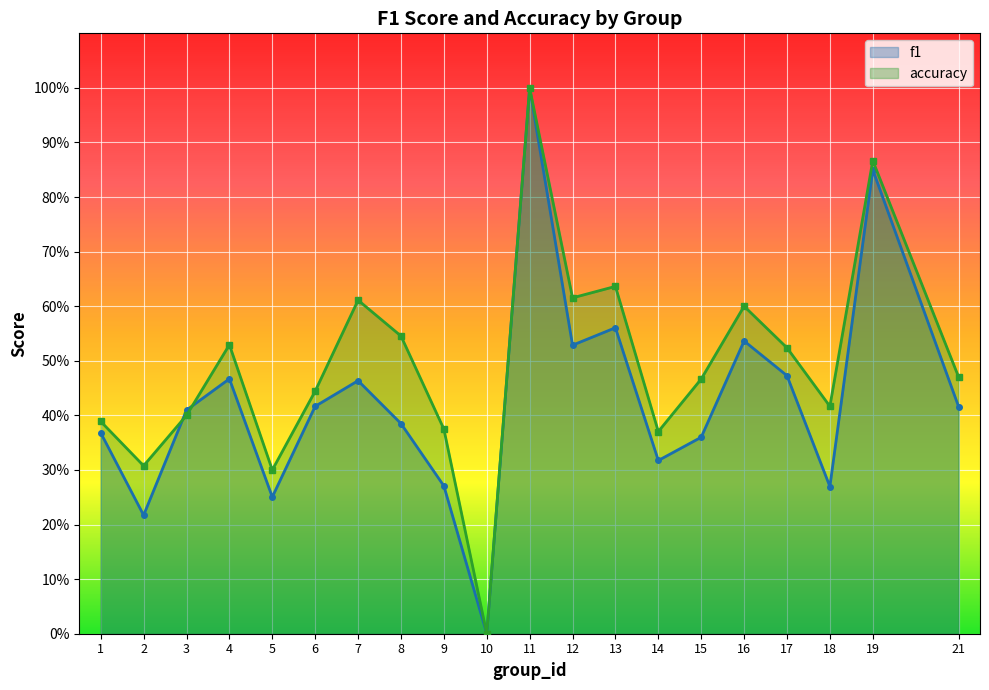

What is the difference between the maximum and minimum values in the accuracy series?

1.0